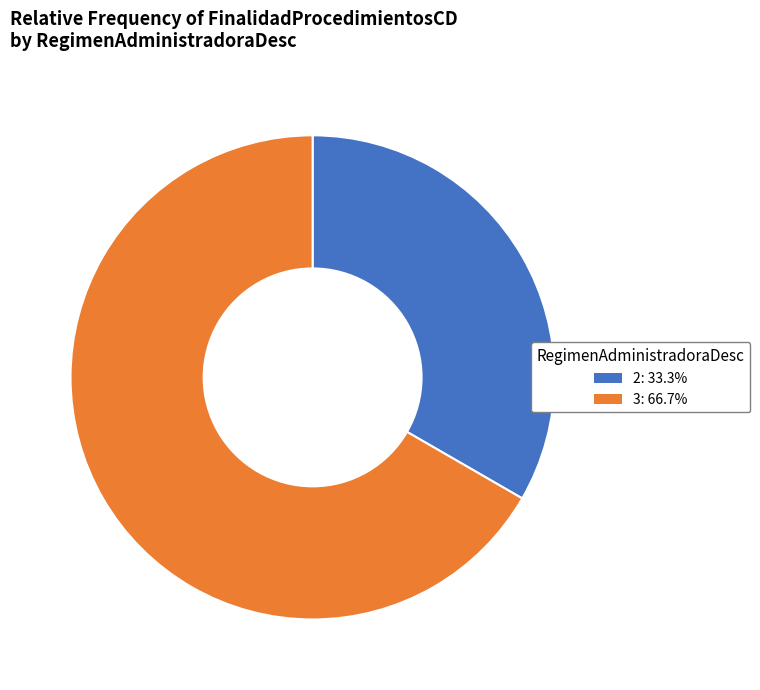

True or false: 3 accounts for 67% of the total.

True